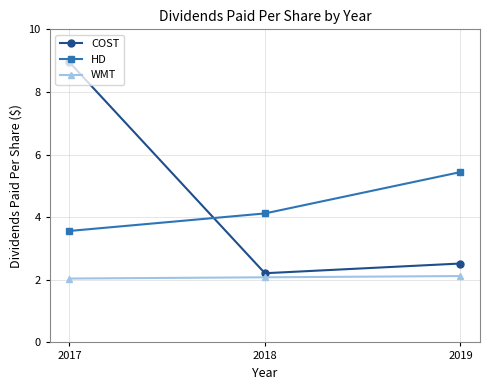

Which series has the widest spread of values?

COST